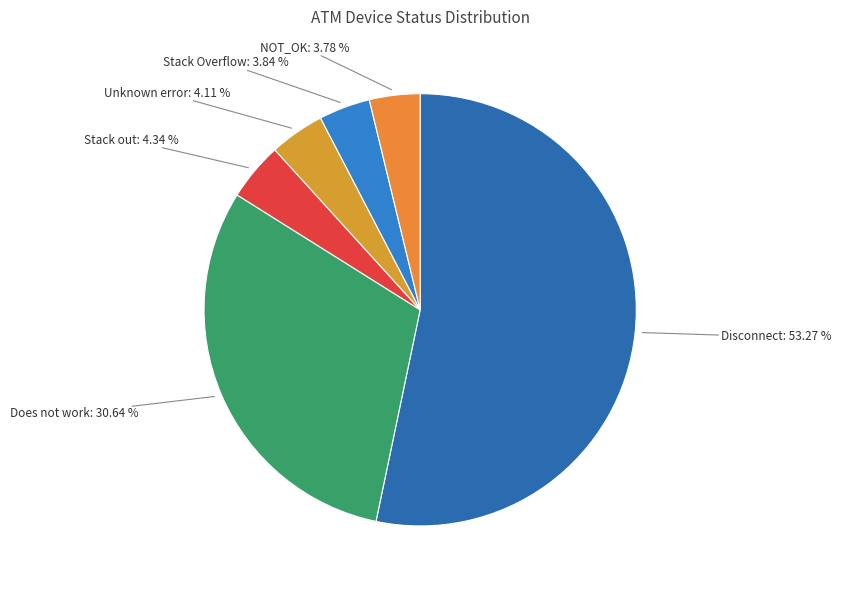

Do Does not work and Disconnect together represent more than half of the pie?

Yes